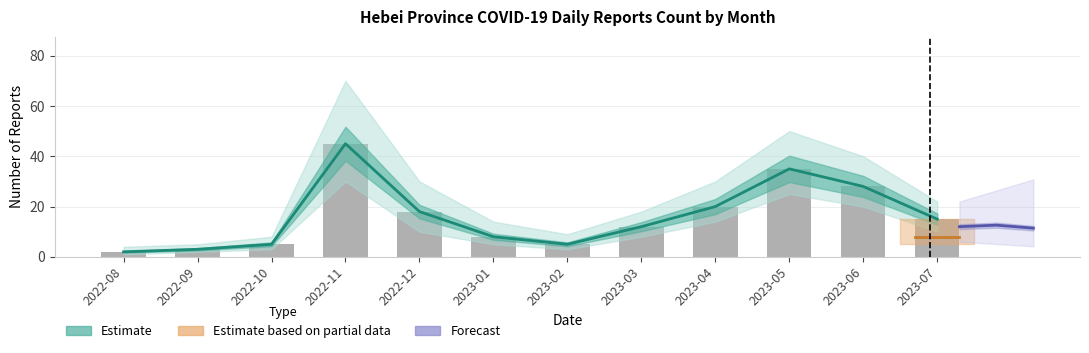

Reading left to right, extract all data points from this chart.

Estimate: 2022-08=2	2022-09=3	2022-10=5	2022-11=45	2022-12=18	2023-01=8	2023-02=5	2023-03=12	2023-04=20	2023-05=35	2023-06=28	2023-07=15
Estimate based on partial data: 2022-08=0	2022-09=0	2022-10=0	2022-11=0	2022-12=0	2023-01=0	2023-02=0	2023-03=0	2023-04=0	2023-05=0	2023-06=0	2023-07=8
Forecast: 2022-08=0	2022-09=0	2022-10=0	2022-11=0	2022-12=0	2023-01=0	2023-02=0	2023-03=0	2023-04=0	2023-05=0	2023-06=0	2023-07=12